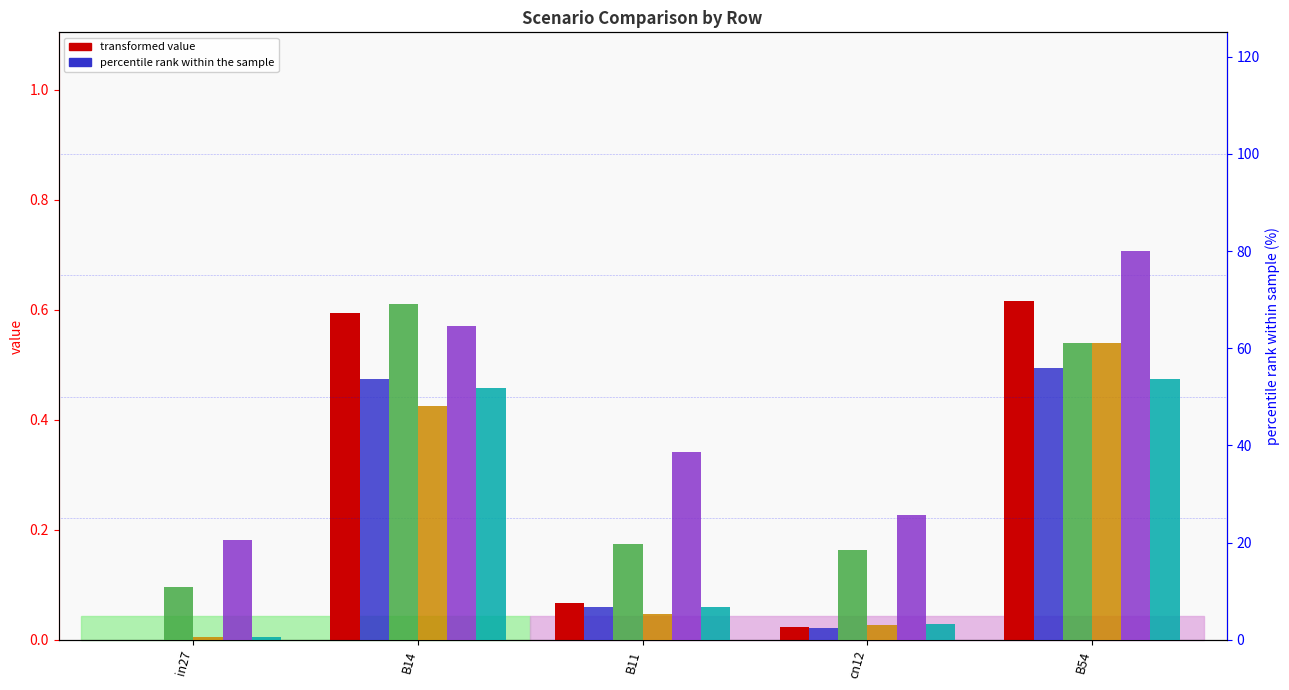

What is the difference between the maximum and second lowest values in the job464_scenario1_913 series?

50.7